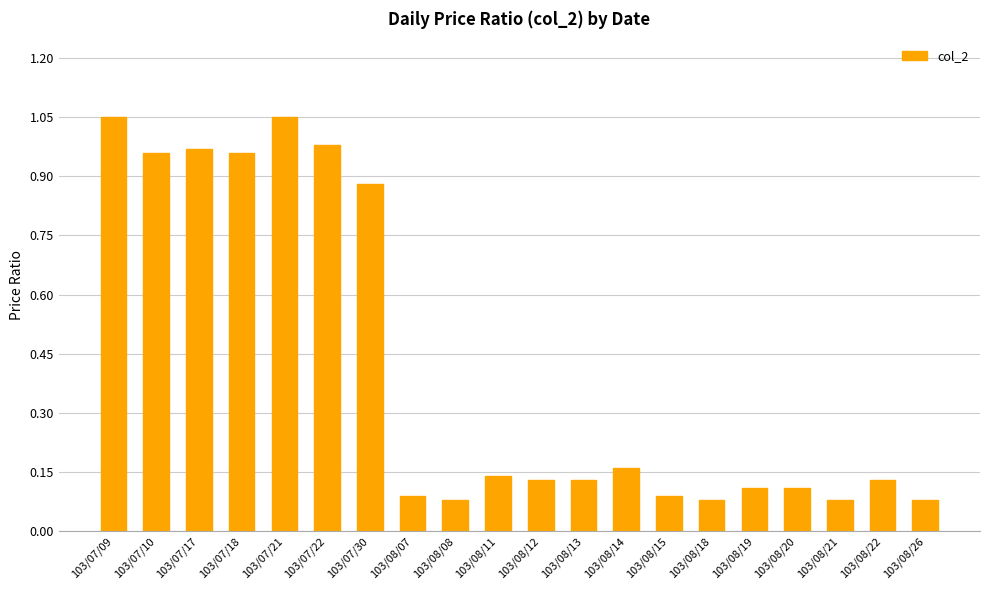

What is the sum of all values?

8.3